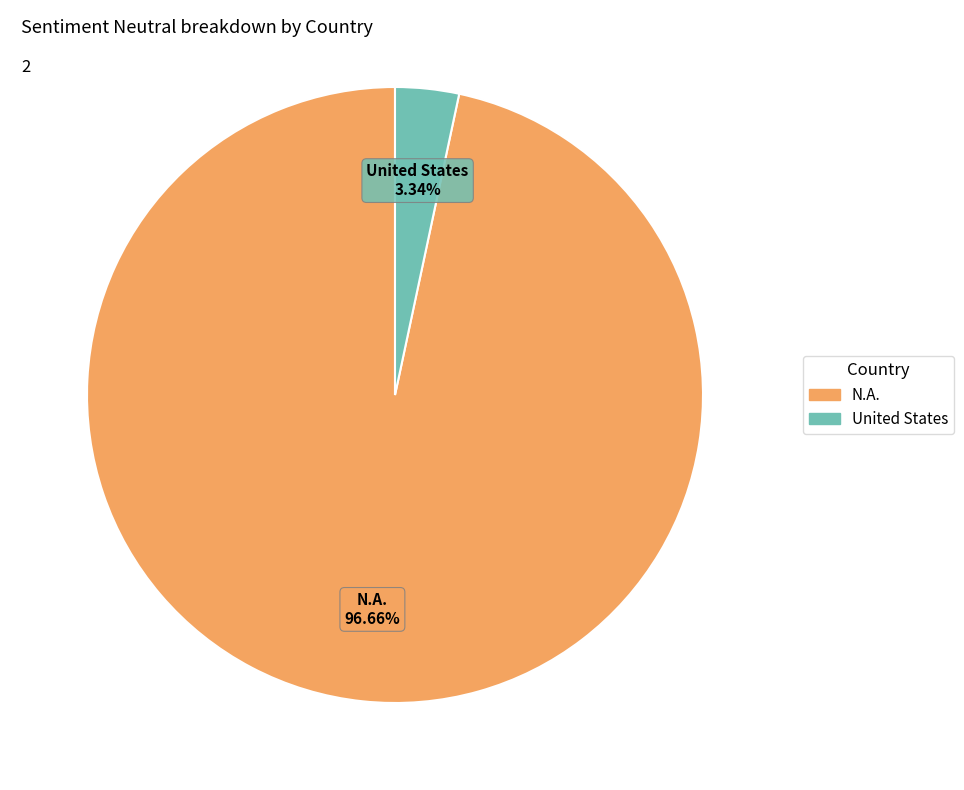

Is there a majority slice in this chart?

Yes